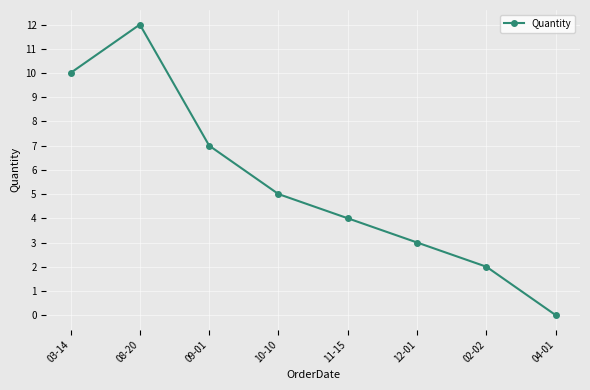

Is it true that the value at 03-14 is 10?

True